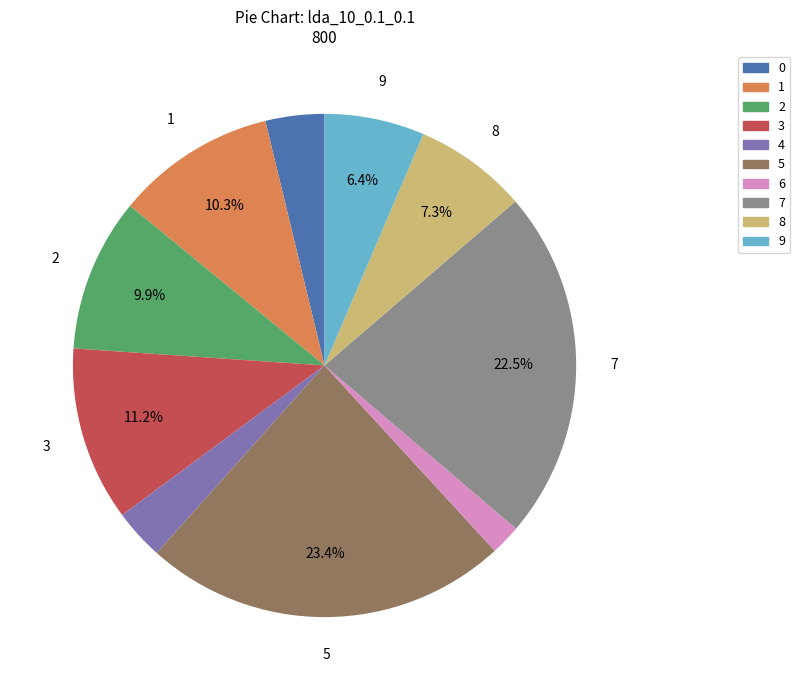

What is the total percentage of 1 and 9?

16.7%